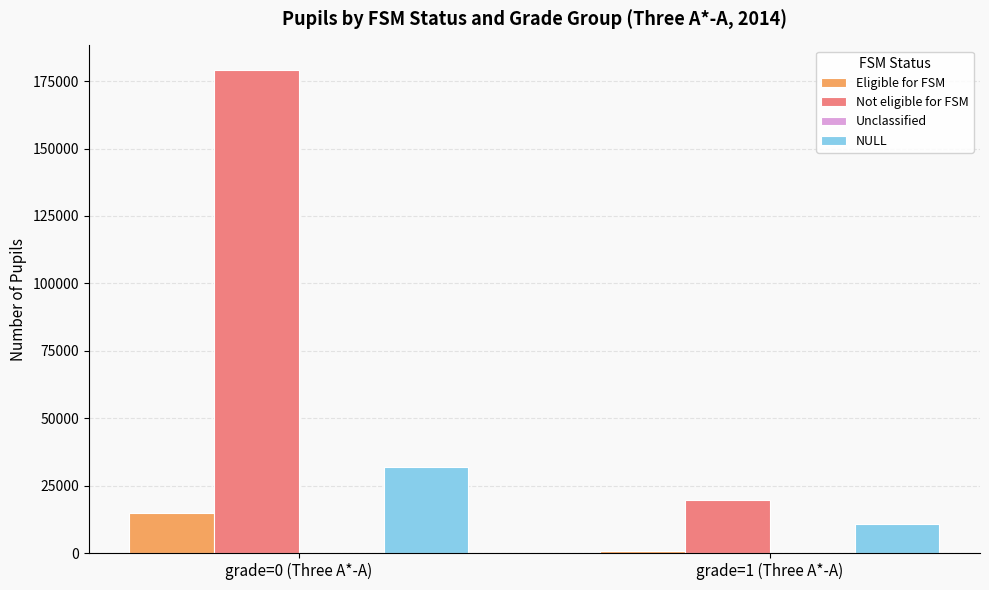

Between grade=0 (Three A*-A) and grade=1 (Three A*-A), which series saw the biggest shift?

Not eligible for FSM